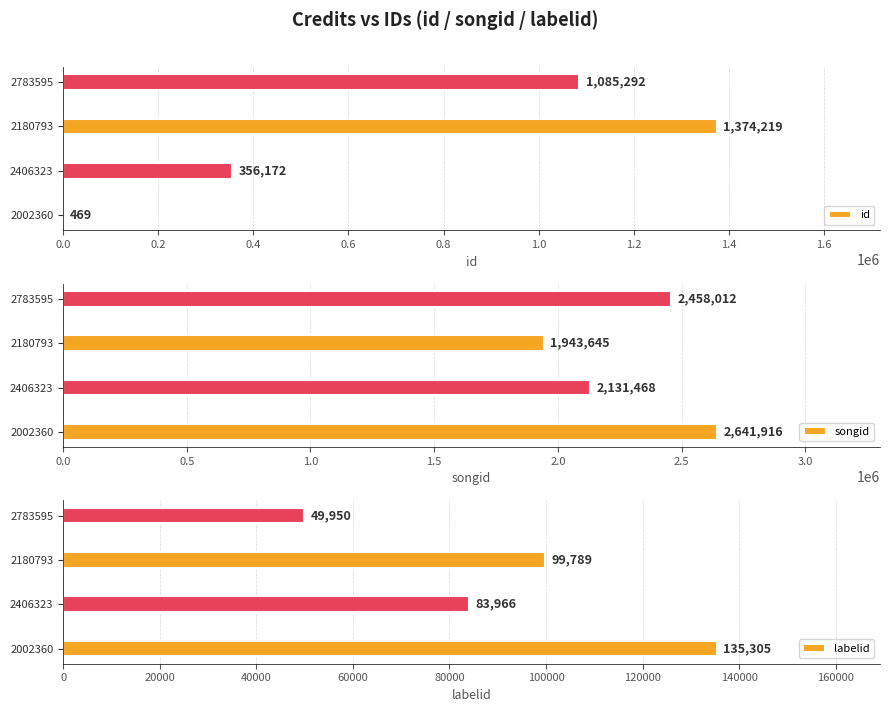

Read the songid value at 2406323, to the nearest 100.

2131500